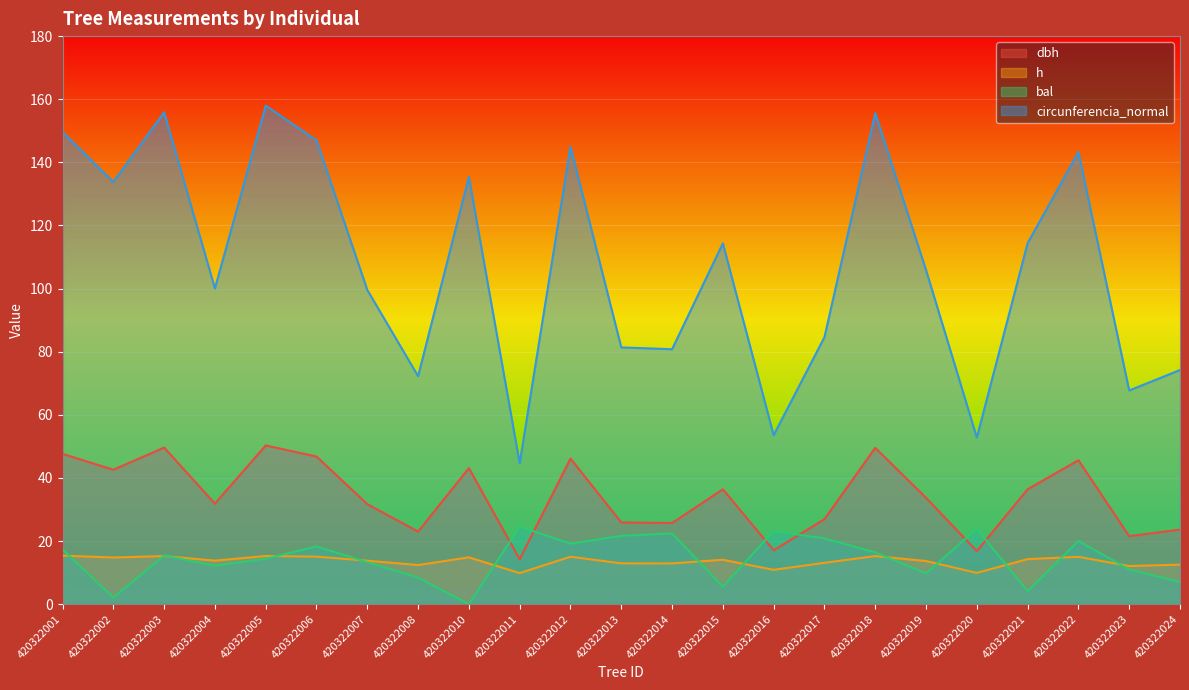

Which series changed the most between 420322004 and 420322013?

circunferencia_normal